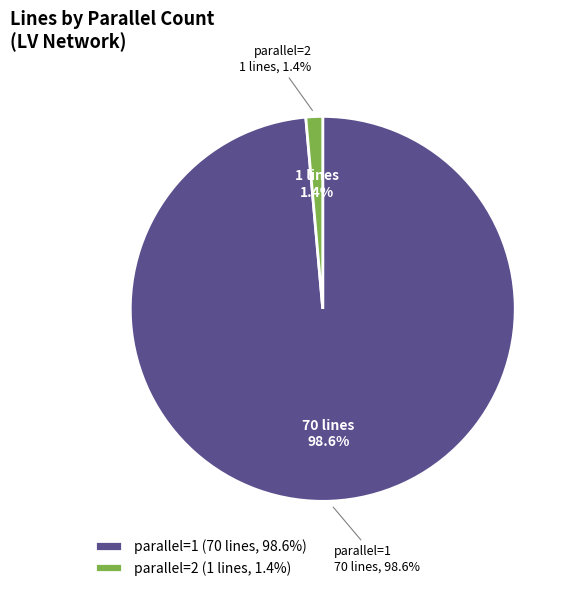

Which slice is the smallest?

parallel=2